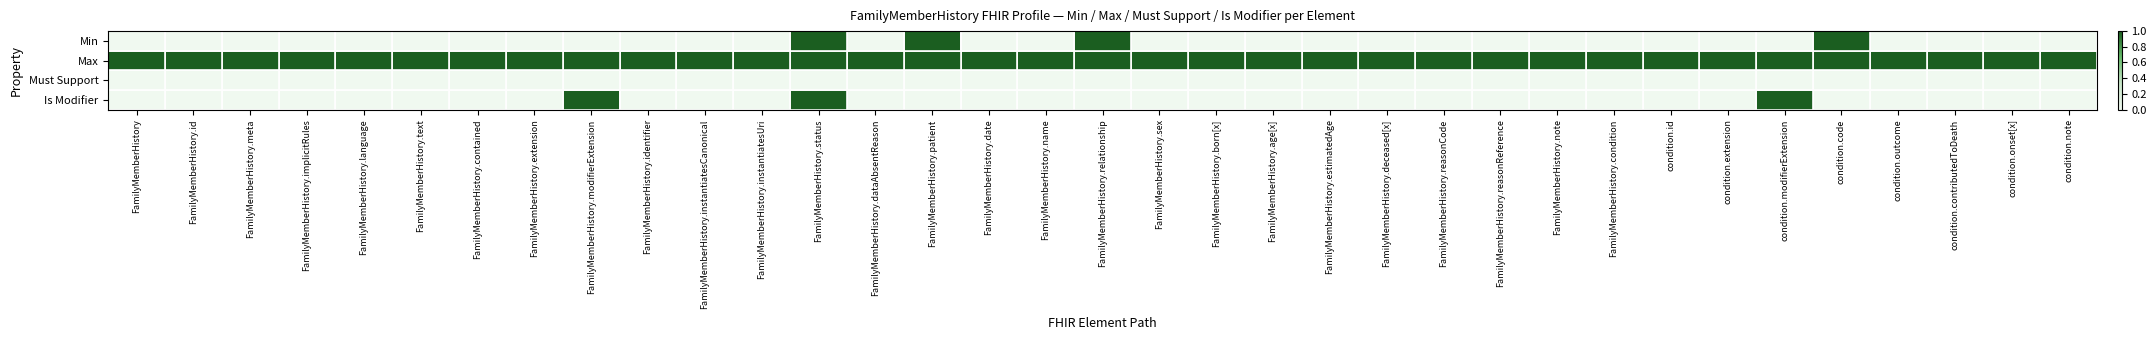

At how many categories does at least one series exceed 0?

35